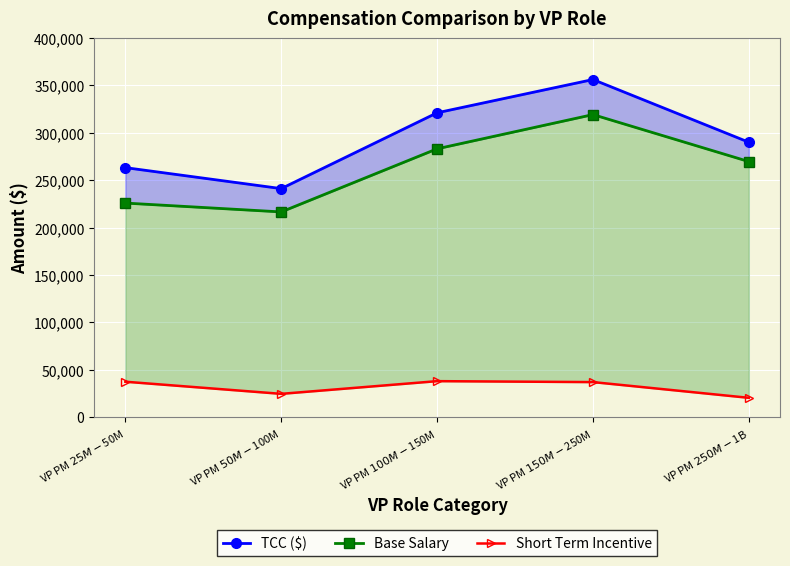

The Short Term Incentive series shows 37000 at VP PM $150M-$250M. True or false?

True